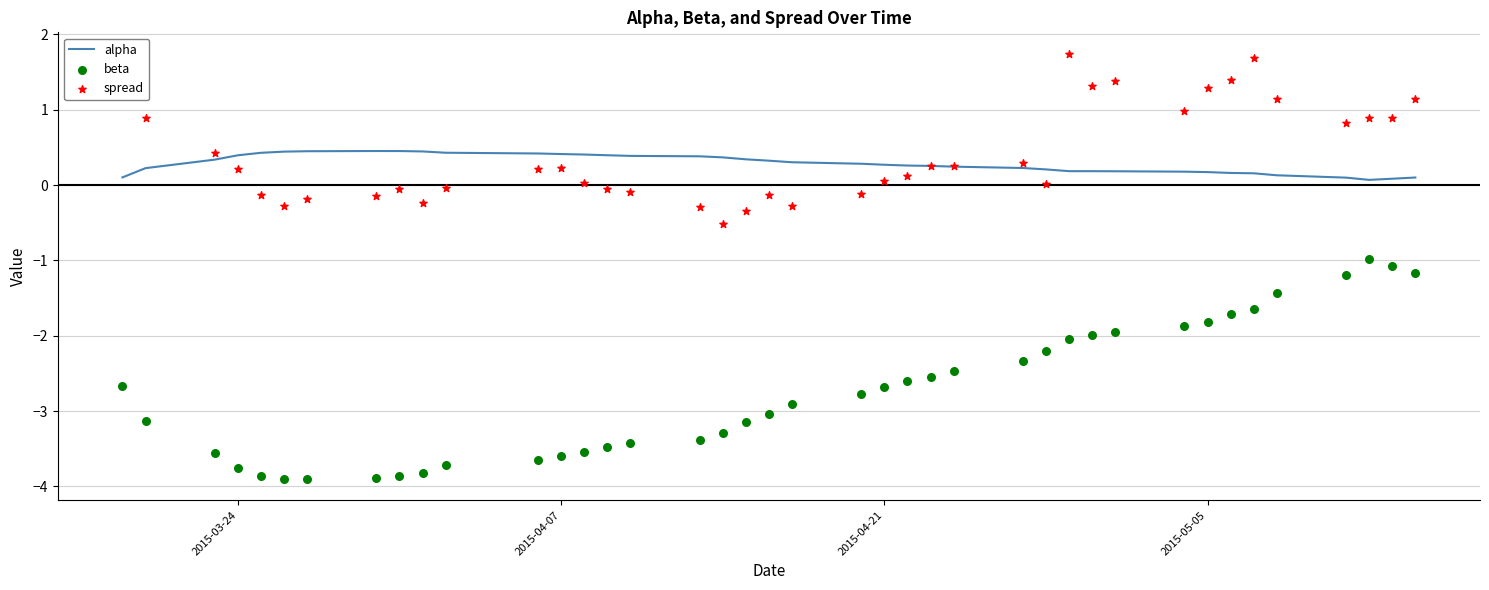

What is the maximum value for alpha?

0.5